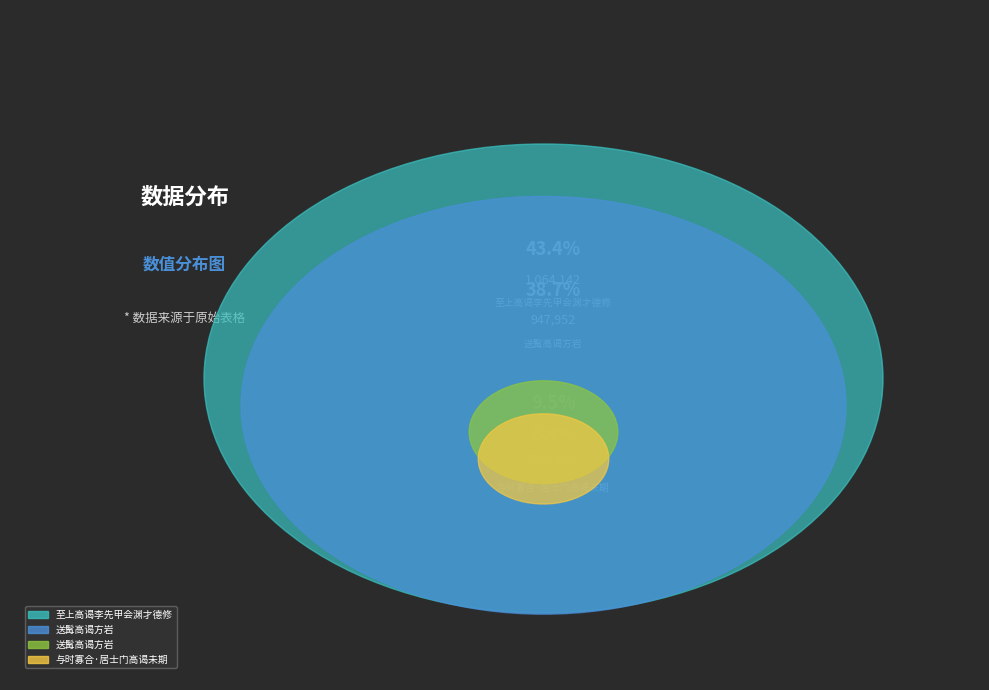

How much of the chart is everything except 送髯高谒方岩?

61.3%